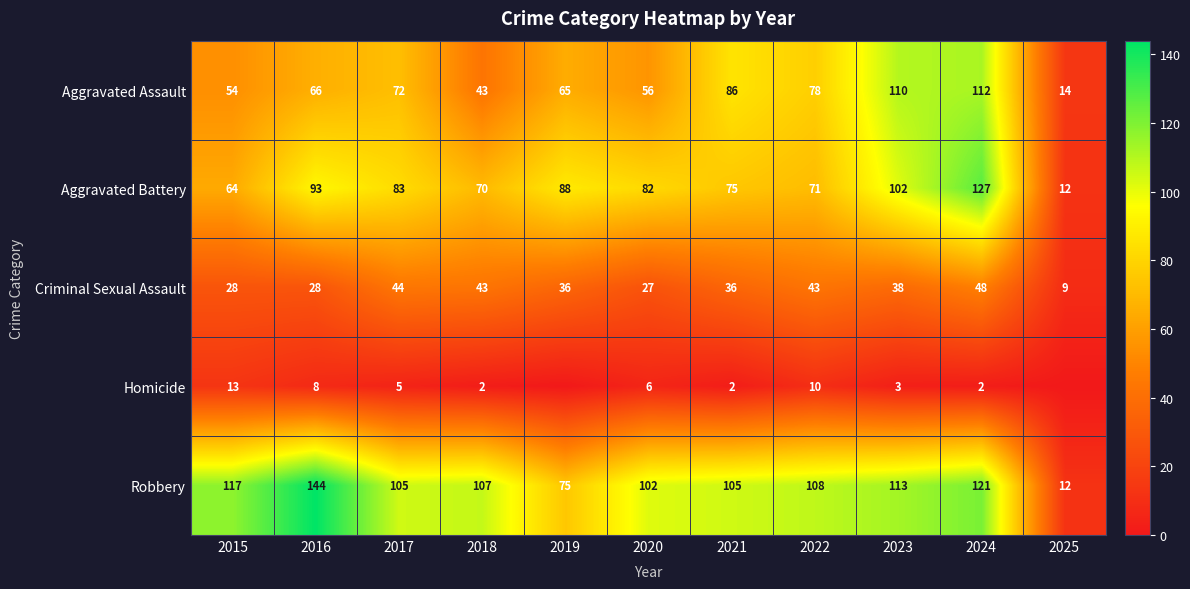

Between 2018 and 2023, which series saw the biggest shift?

Aggravated Assault